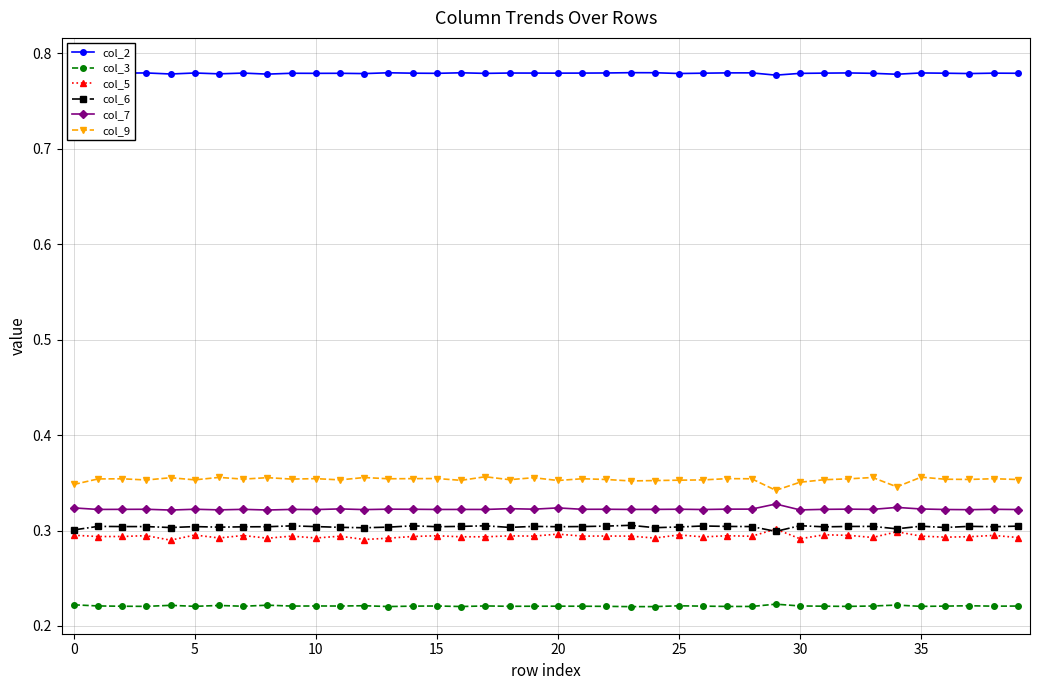

The col_6 series shows 0.5 at 0. True or false?

False